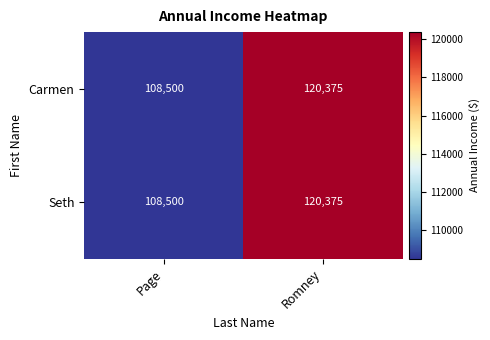

Reading left to right, list all the values displayed in this chart.

Carmen: Page=108500	Romney=120375
Seth: Page=108500	Romney=120375